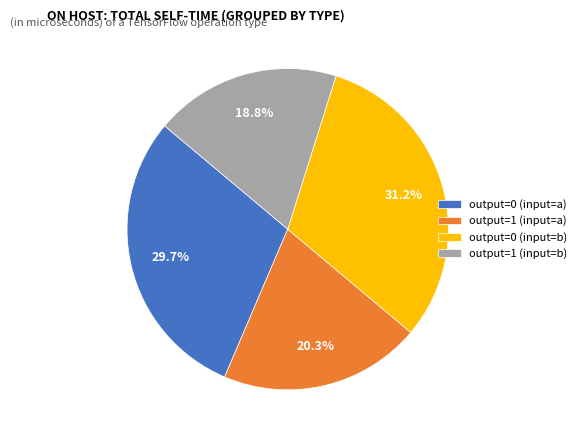

To the nearest percent, what percentage of the pie is output=1 (input=a)?

20%